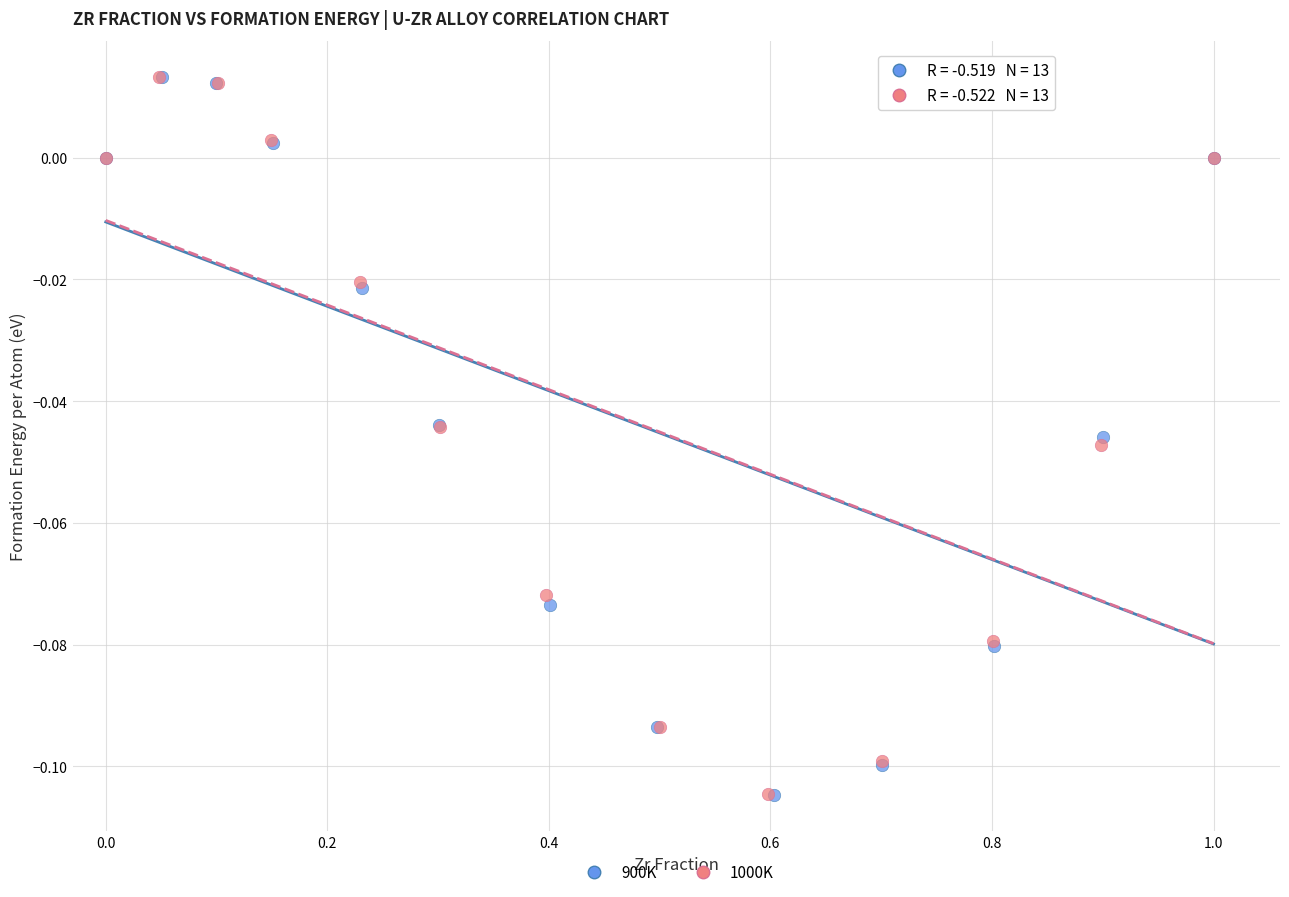

Which series has the largest Y range (max minus min)?

900K